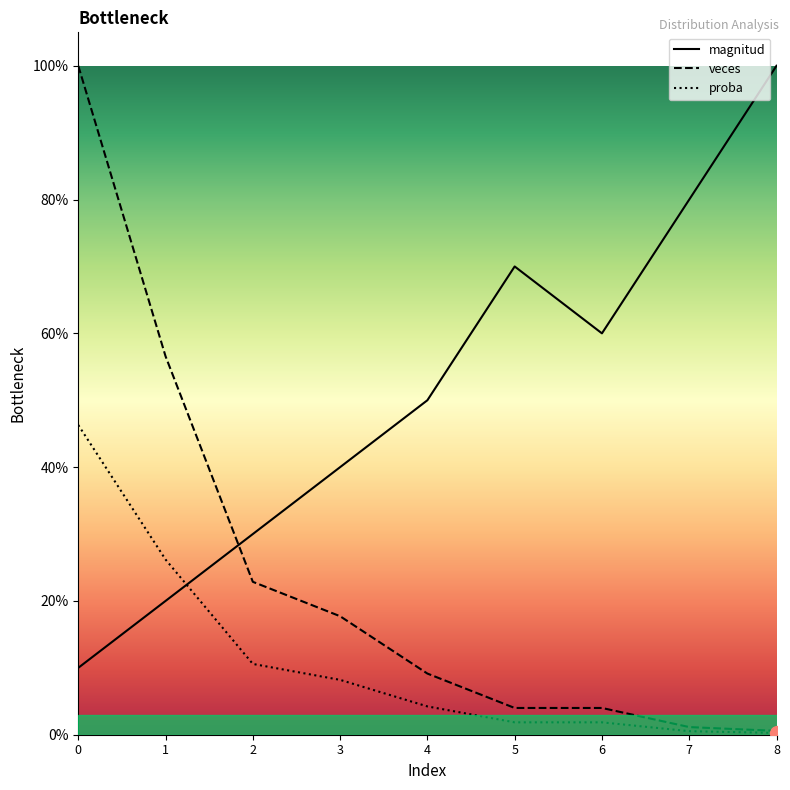

Reading left to right, what are all the values shown in this chart?

magnitud: 0.1	0.2	0.3	0.4	0.5	0.7	0.6	0.8	1.0
veces: 1.0	0.6	0.2	0.2	0.1	0.0	0.0	0.0	0.0
proba: 0.5	0.3	0.1	0.1	0.0	0.0	0.0	0.0	0.0